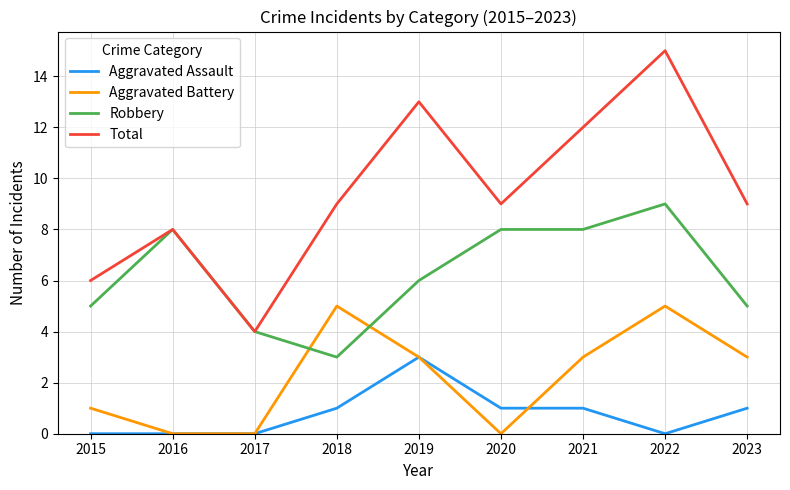

Which series has the largest total across all categories?

Total